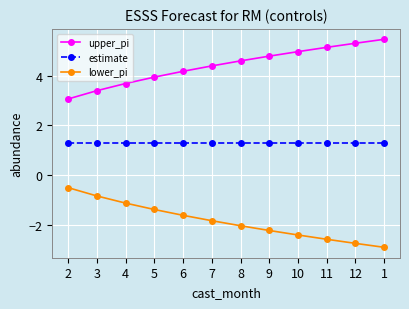

Rank the series by their maximum value, from lowest to highest.

lower_pi, estimate, upper_pi